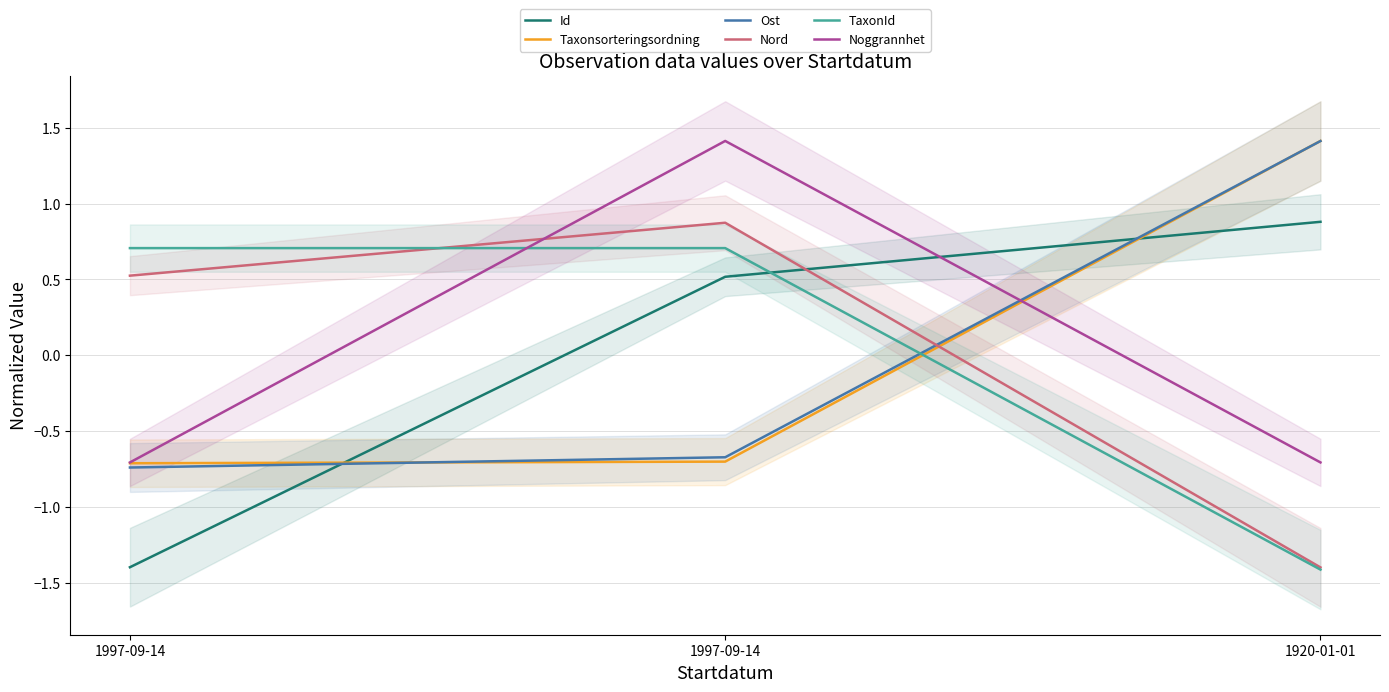

Rank the series at 1997-09-14 from highest to lowest value.

TaxonId, Nord, Noggrannhet, Taxonsorteringsordning, Ost, Id